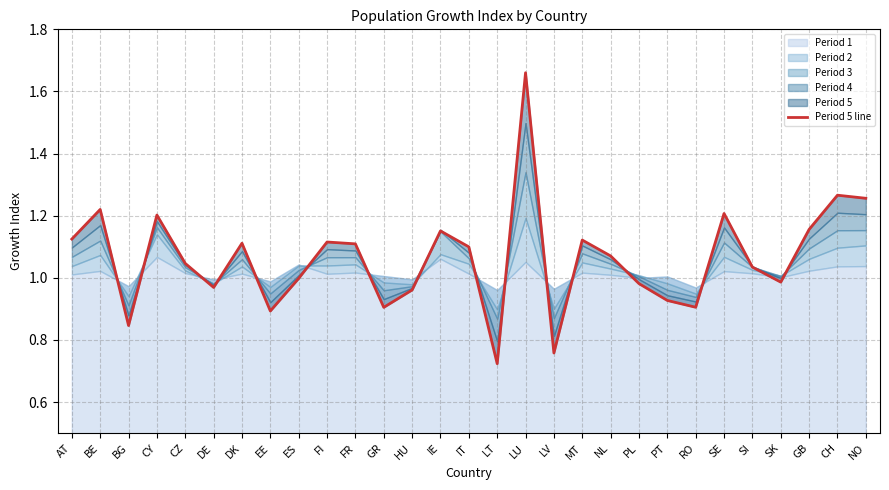

The value at PT is 0.6. True or false?

False